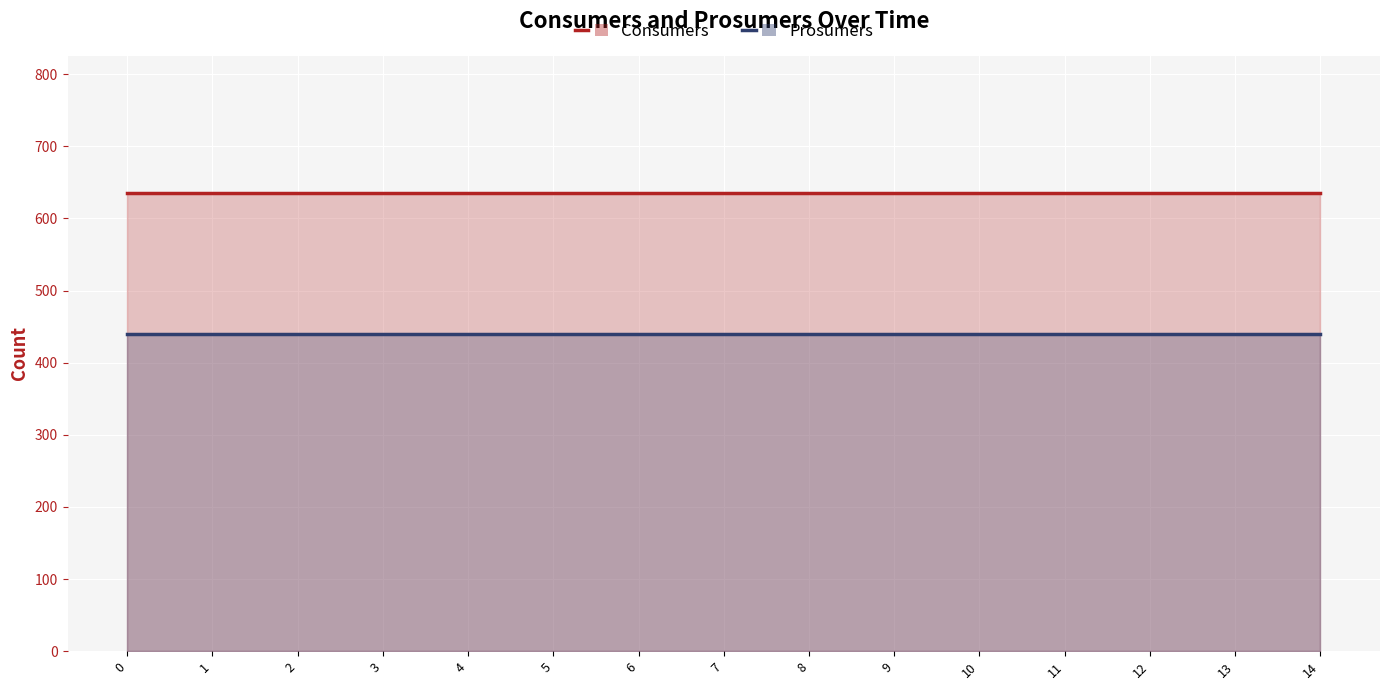

Is it true that Consumers equals 635 at 6?

True